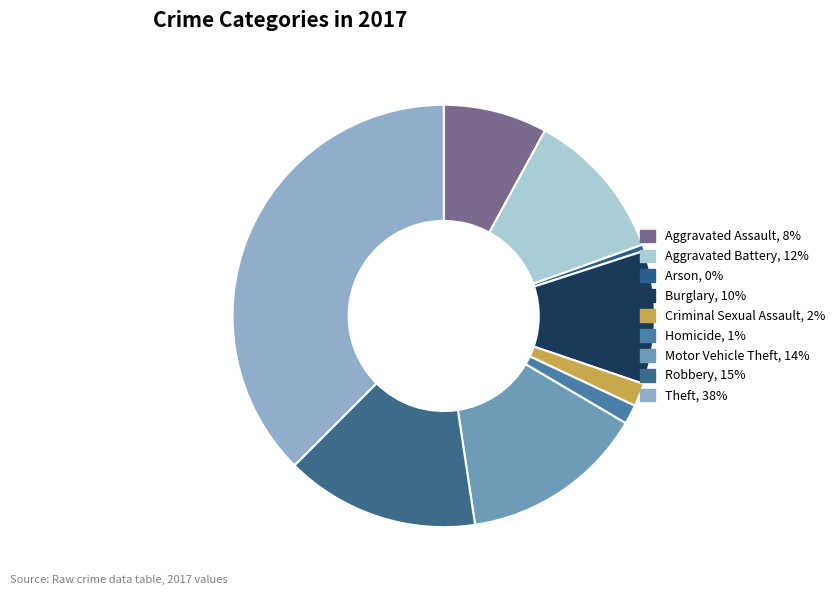

Is it true that Robbery is 26% of the pie?

False